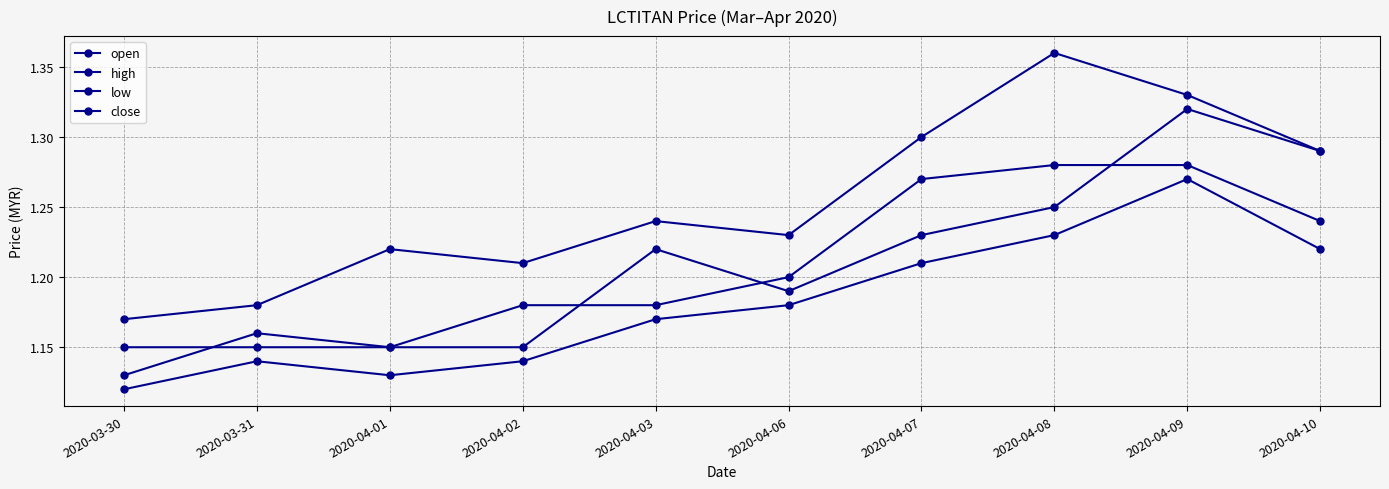

At which label does close reach its peak?

2020-04-08